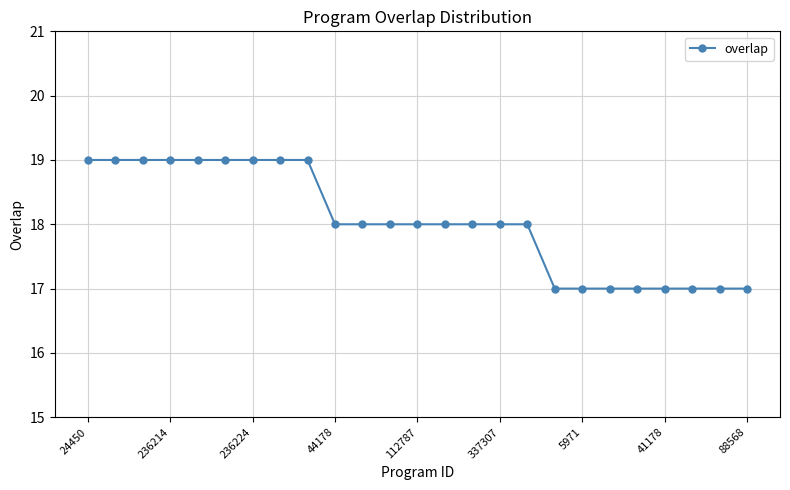

How many values are between 17 and 19?

25